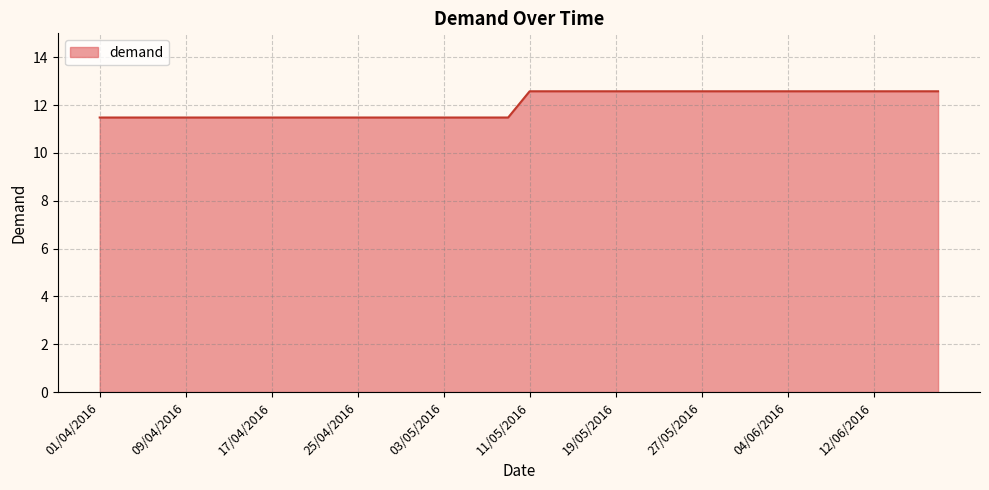

Reading left to right, extract all data points from this chart.

11.5	11.5	11.5	11.5	11.5	11.5	11.5	11.5	11.5	11.5	11.5	11.5	11.5	11.5	11.5	11.5	11.5	11.5	11.5	11.5	12.6	12.6	12.6	12.6	12.6	12.6	12.6	12.6	12.6	12.6	12.6	12.6	12.6	12.6	12.6	12.6	12.6	12.6	12.6	12.6